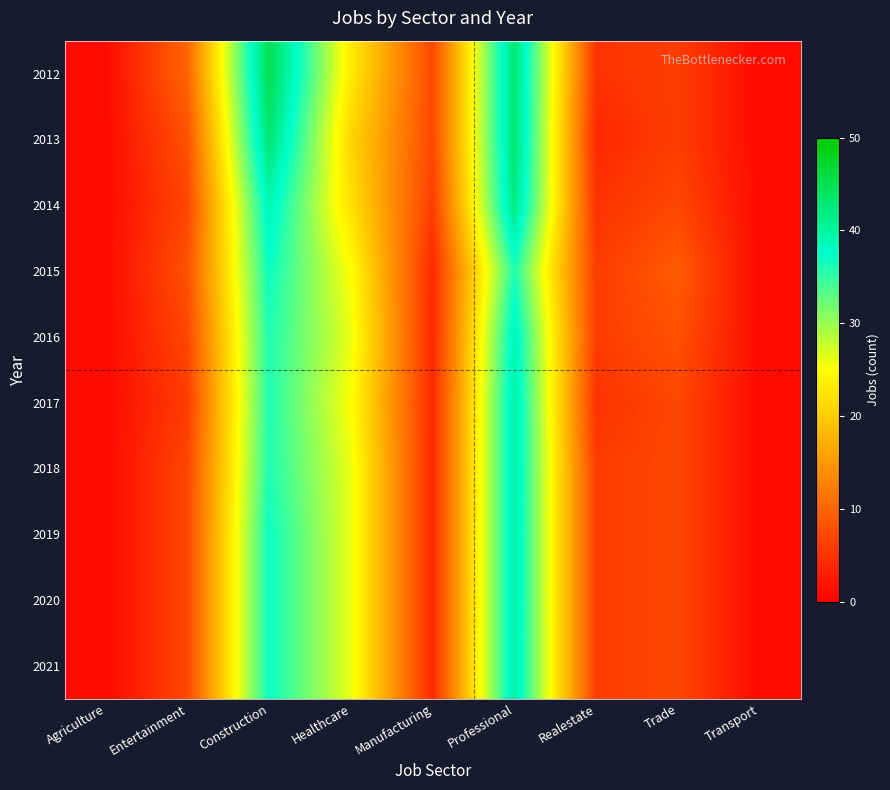

At Realestate, list the series in order from largest to smallest.

2015, 2016, 2018, 2019, 2020, 2021, 2012, 2014, 2017, 2013